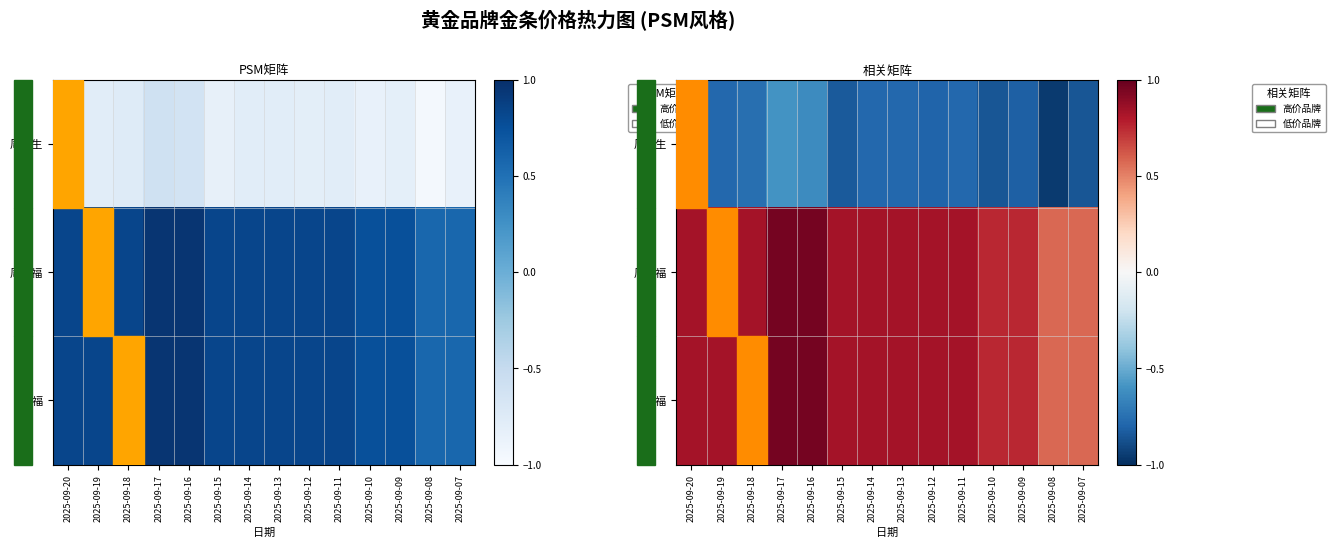

At which category is the sum across all series the highest?

2025-09-17